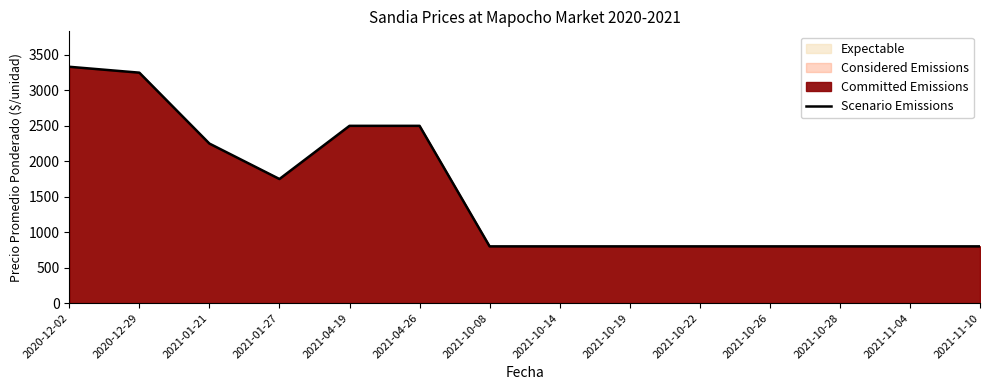

What is the difference between the maximum and minimum values?

2533